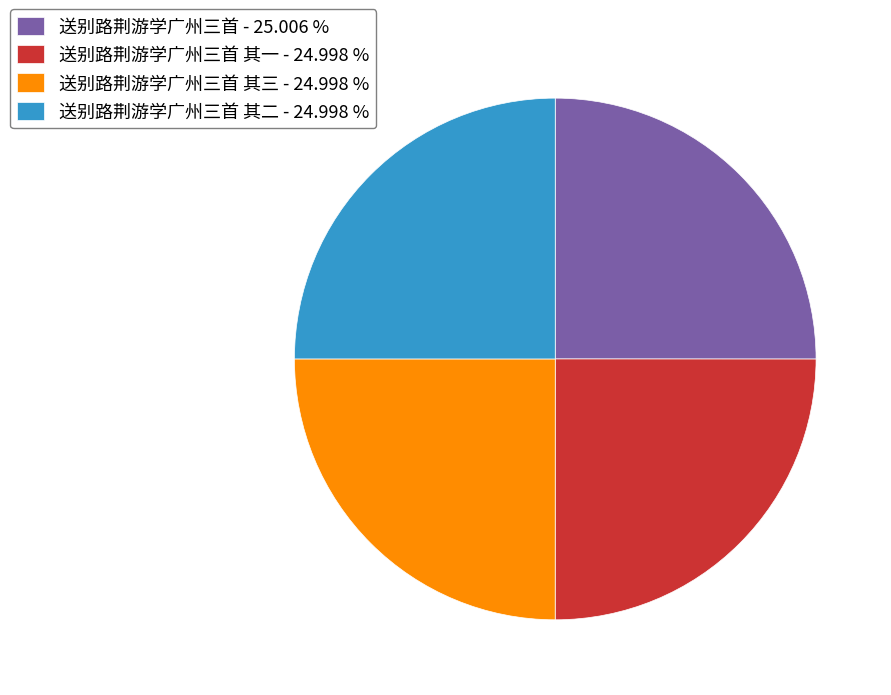

Approximately how many times larger is the value at 送别路荆游学广州三首 其二 - 24.998 % compared to 送别路荆游学广州三首 其三 - 24.998 %?

1.0